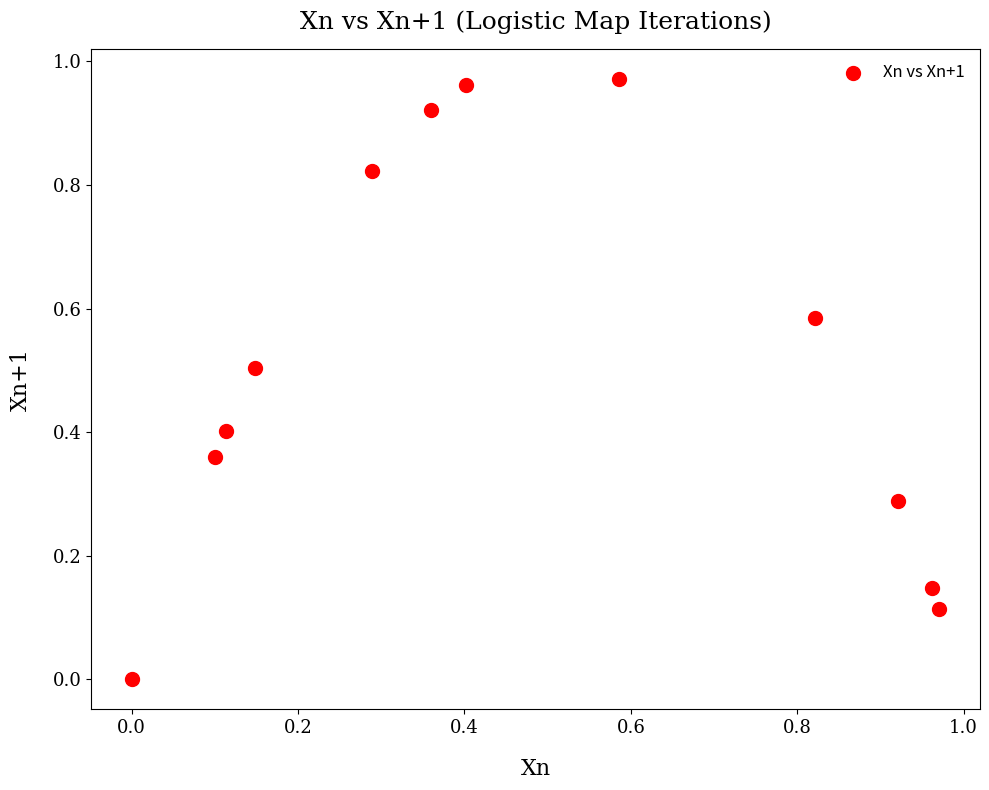

What is the average Y value?

0.5